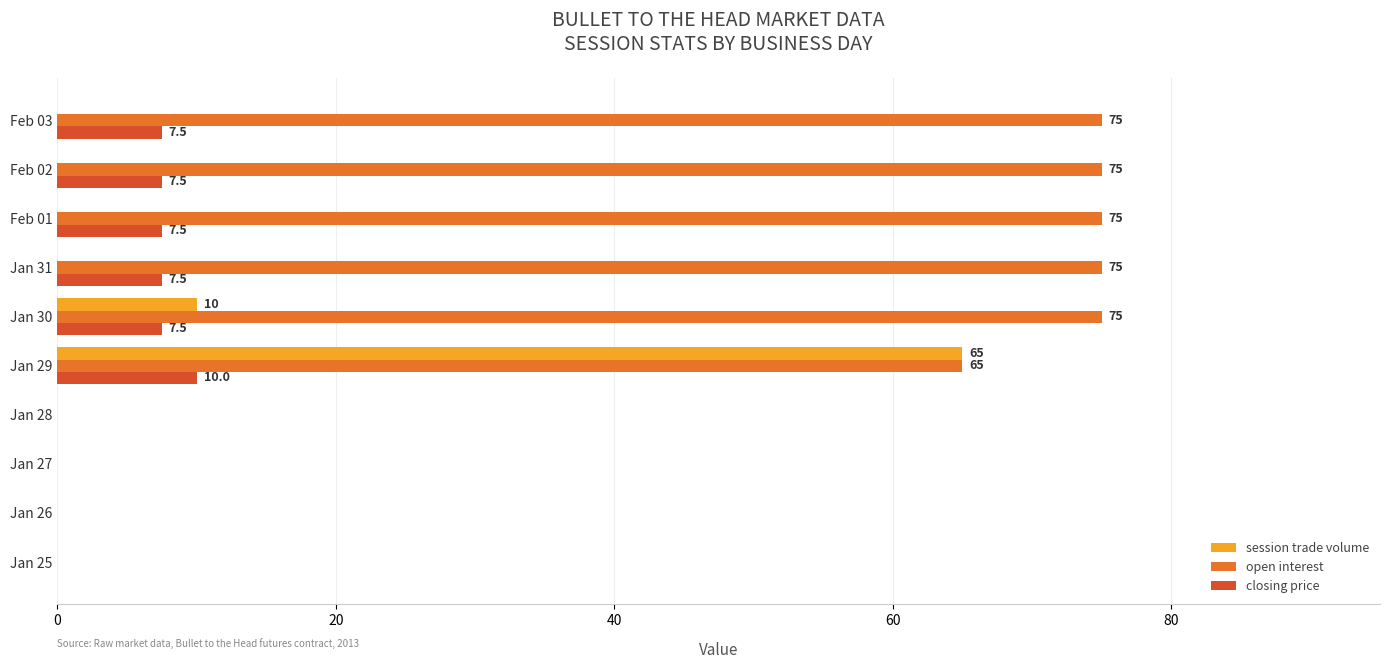

Which category has the highest value in the session trade volume series?

Jan 29